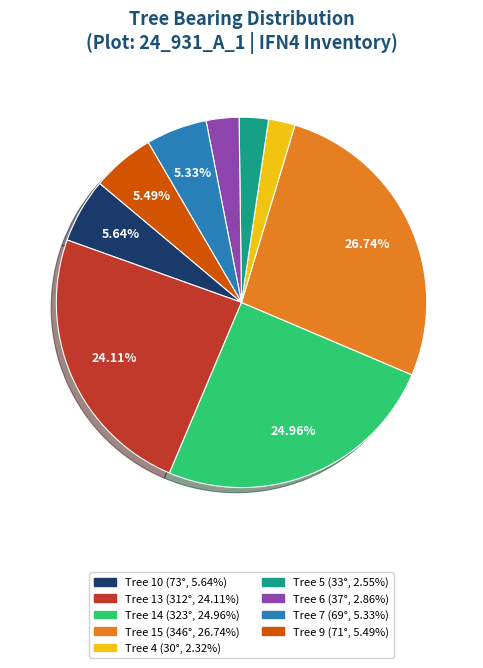

Is there a majority slice in this chart?

No